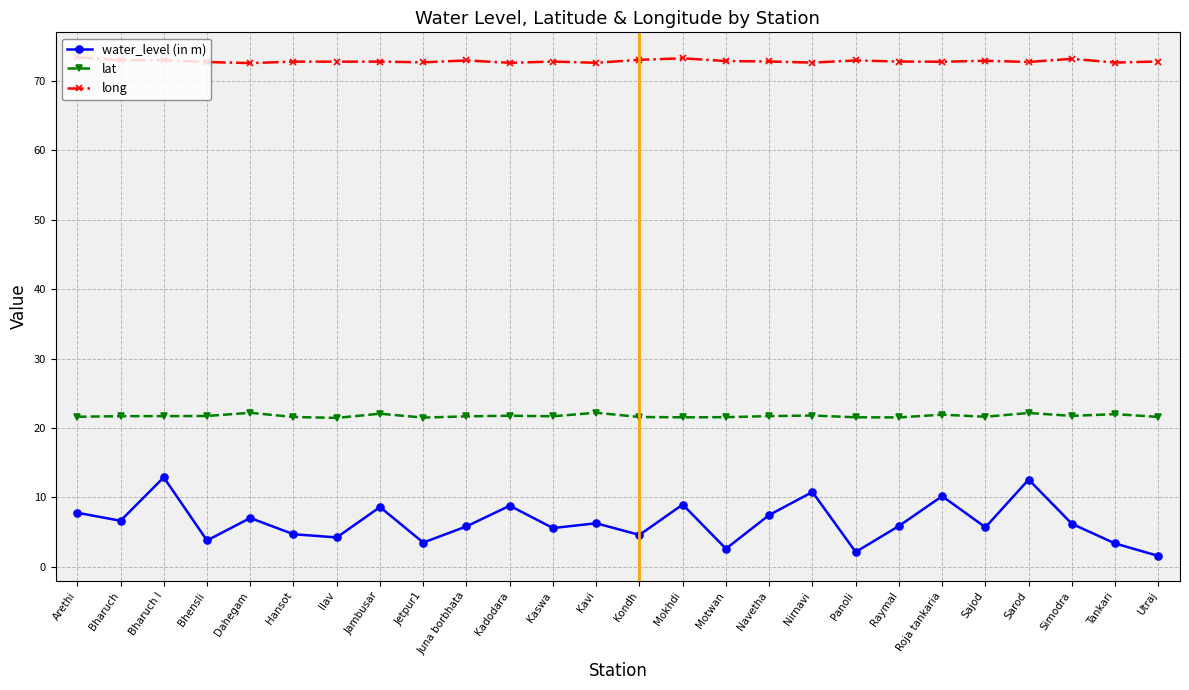

Rank the series by their average value, from highest to lowest.

long, lat, water_level (in m)